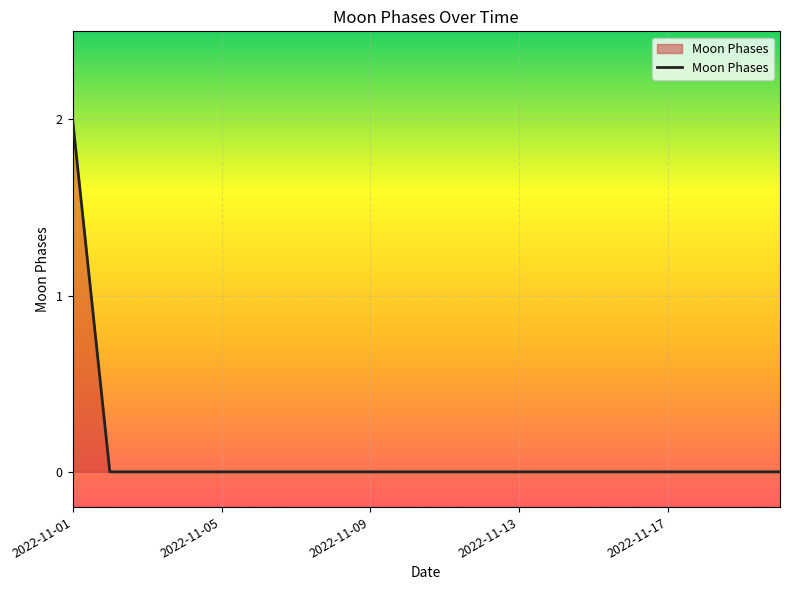

What is the sum of all values?

2